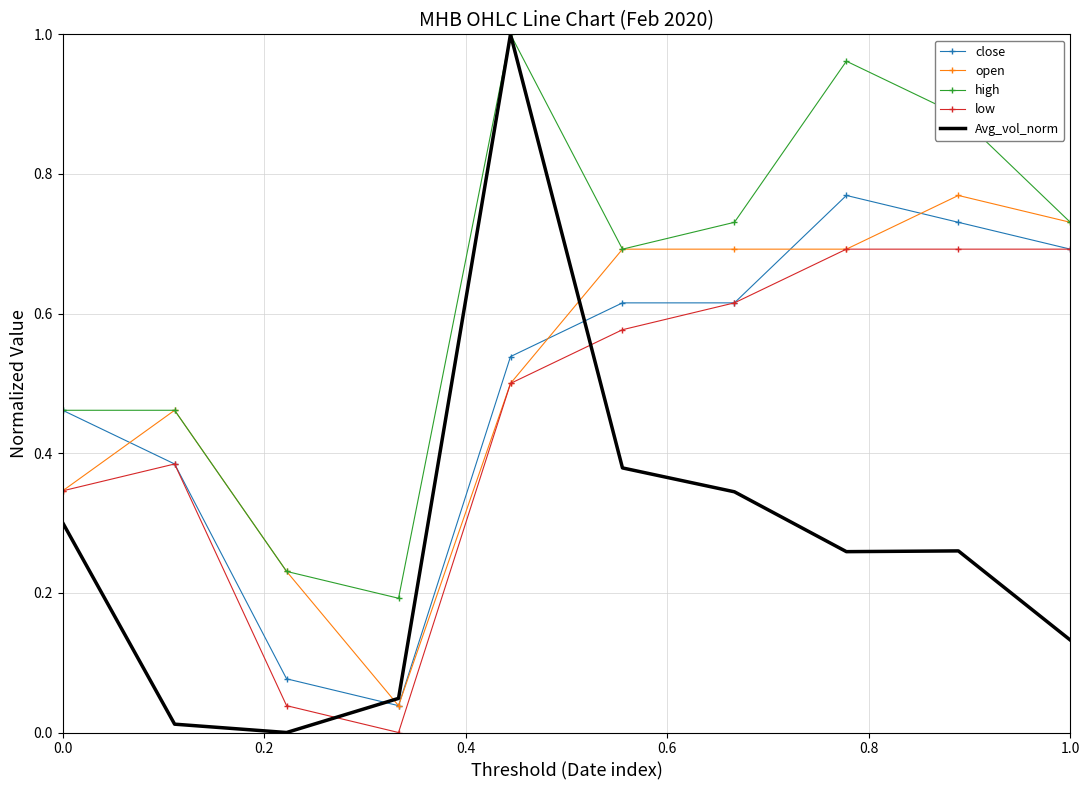

What are all the series names shown in the legend?

close, open, high, low, Avg_vol_norm